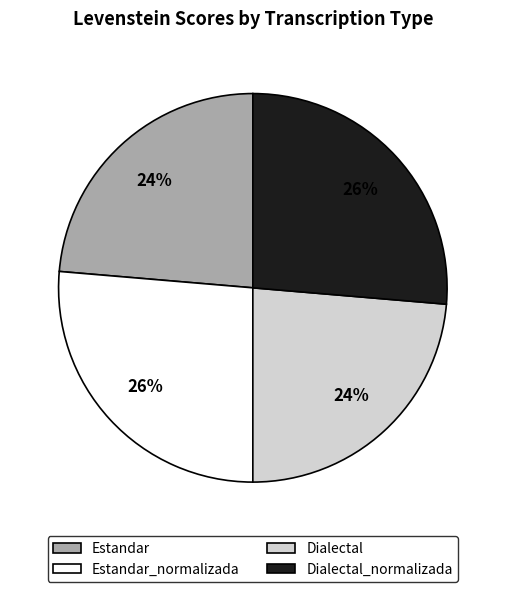

Does any single category account for the majority?

No